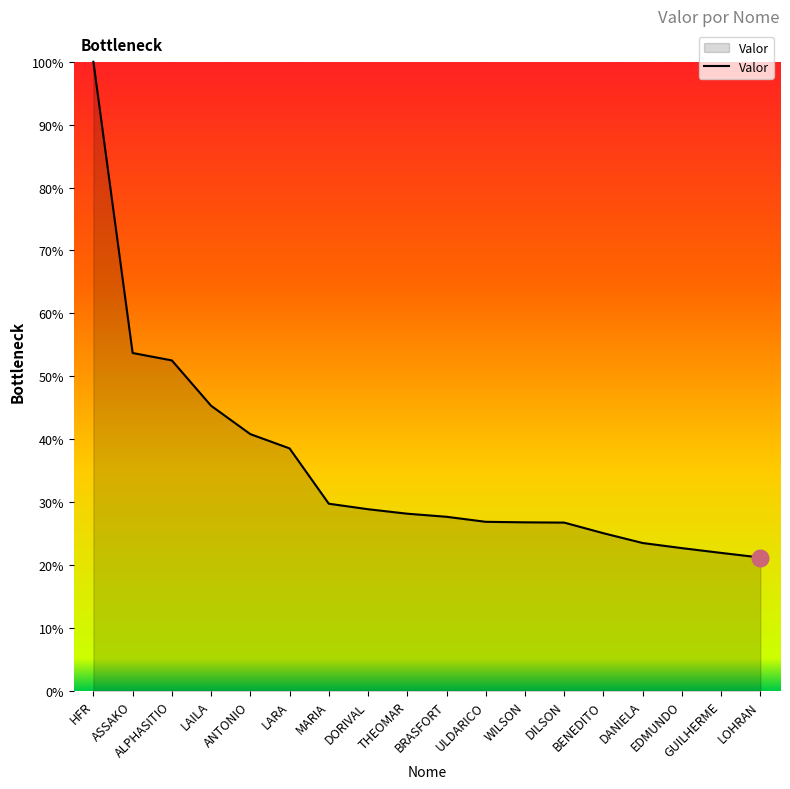

Does the chart display data point markers on the line(s)?

No